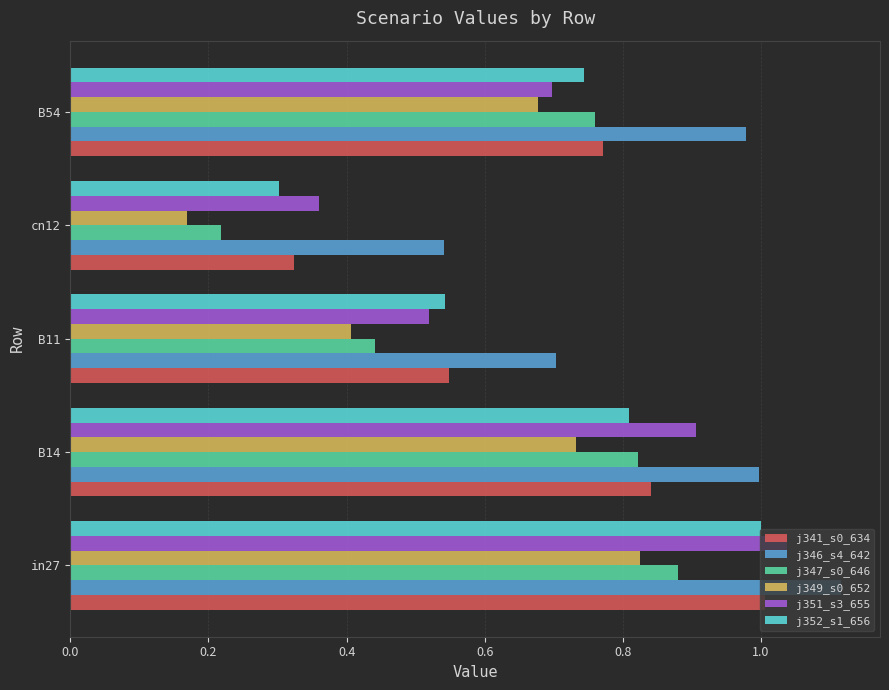

What is the total value across all series at B54?

4.6